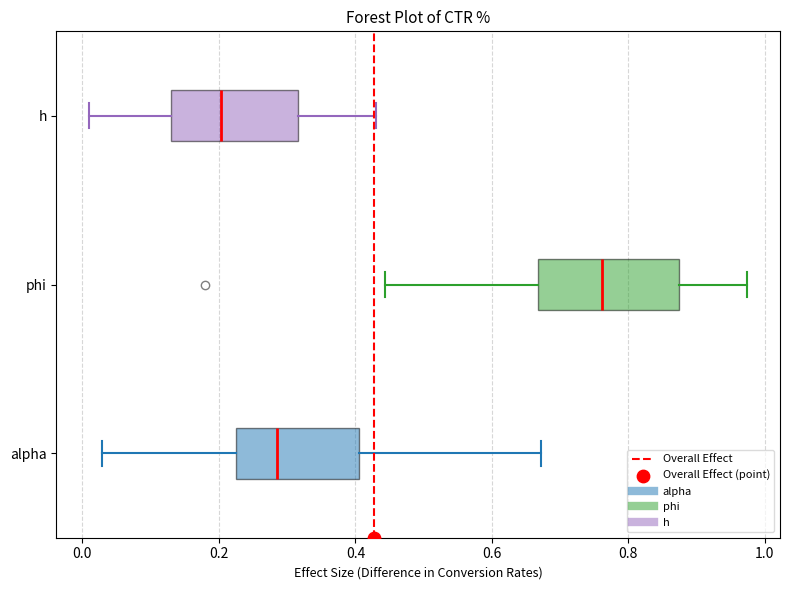

Reading bottom to top, transcribe this box plot: for each box, give where its median line is, the range the box spans, and where its two whiskers end, as read against the x-axis. The values are not printed on the chart, so give them approximately, as read against the axis.

alpha: median 0.28, box 0.22 to 0.40, whiskers 0.02 to 0.68
phi: median 0.76, box 0.66 to 0.88, whiskers 0.44 to 0.98
h: median 0.20, box 0.12 to 0.32, whiskers 0.02 to 0.44